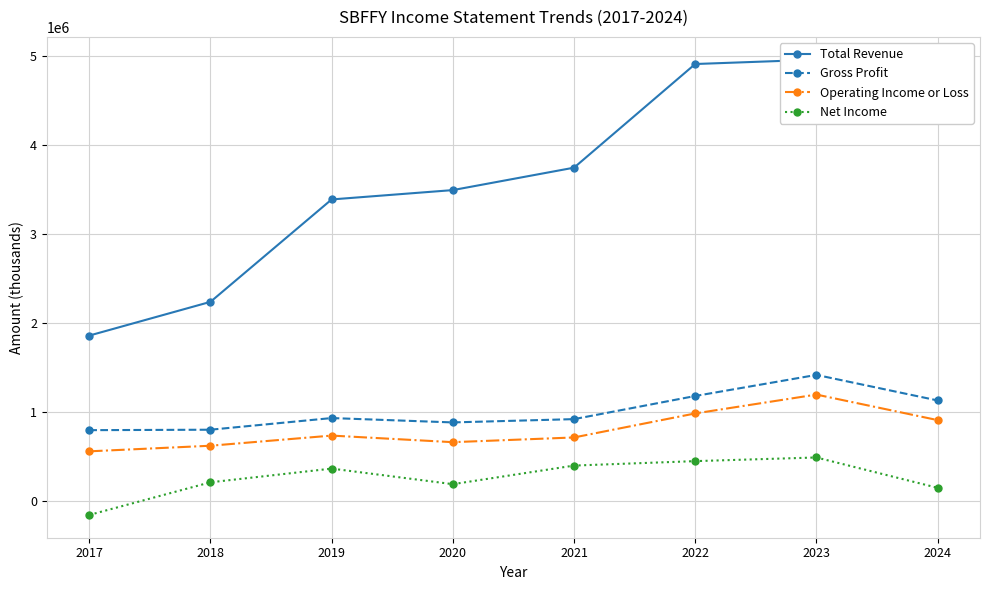

Rank the categories by Total Revenue value from highest to lowest.

2023, 2022, 2024, 2021, 2020, 2019, 2018, 2017